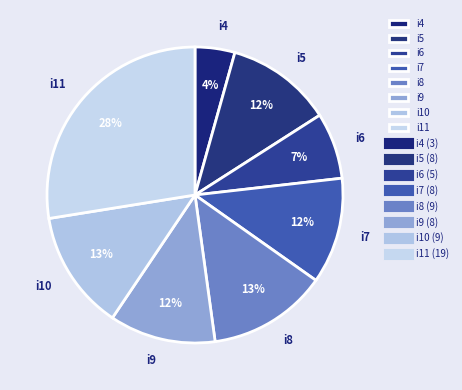

To the nearest percent, what is the combined percentage of i10 and i7?

25%